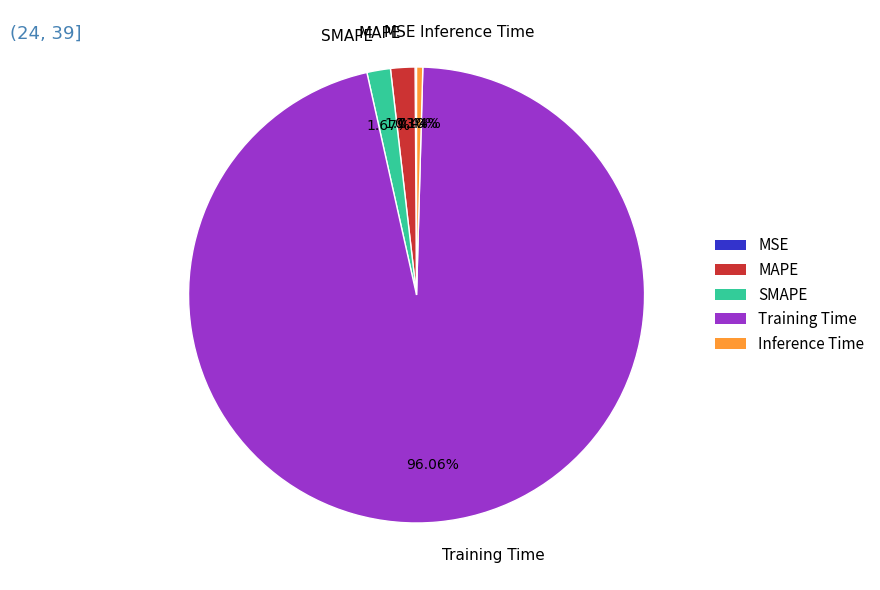

Which slice represents more than half of the pie?

Training Time